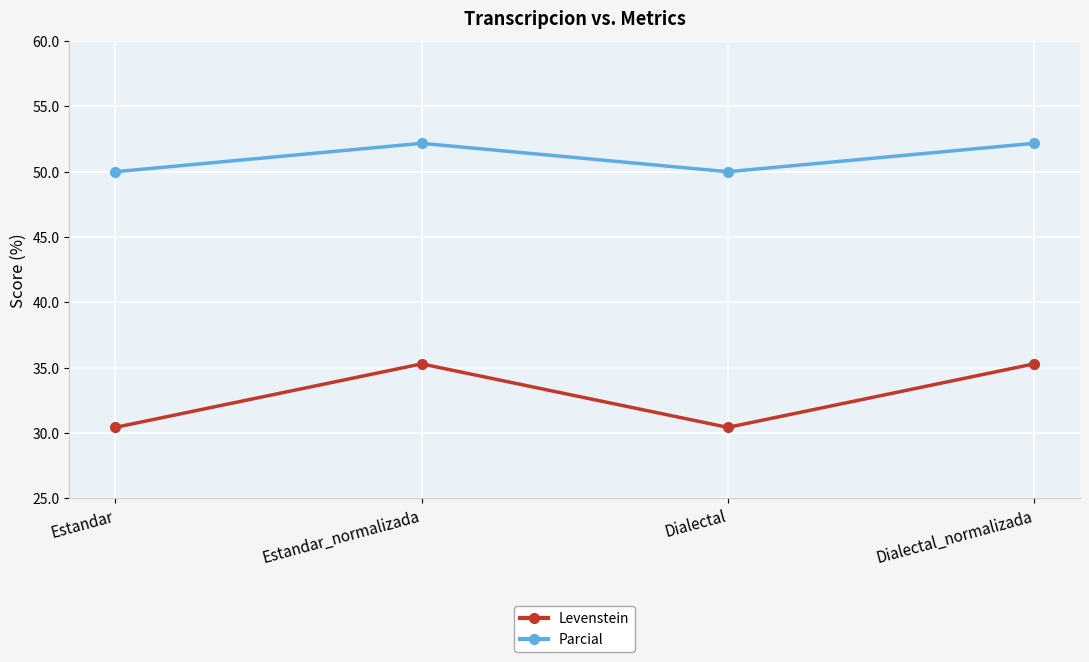

True or false: Levenstein and Parcial intersect in this chart.

False